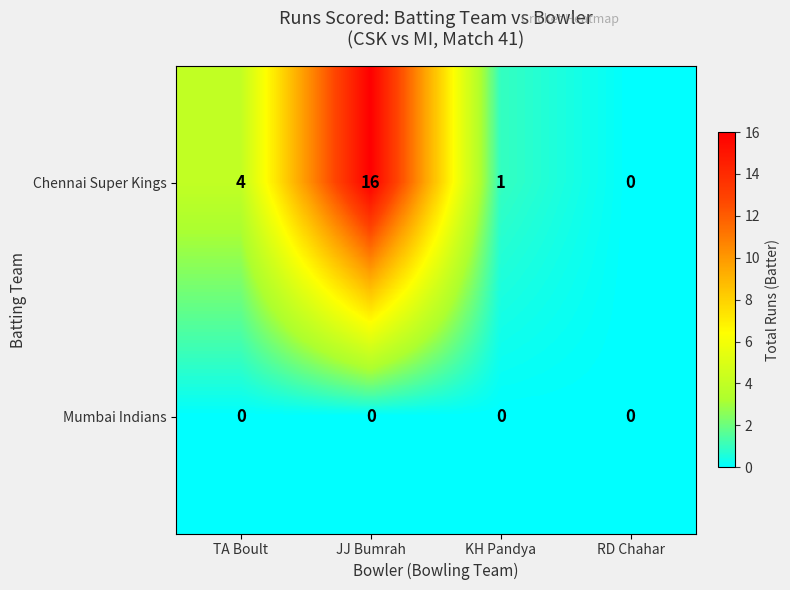

Reading left to right, extract all data points from this chart.

Chennai Super Kings: 4	16	1	0
Mumbai Indians: 0	0	0	0